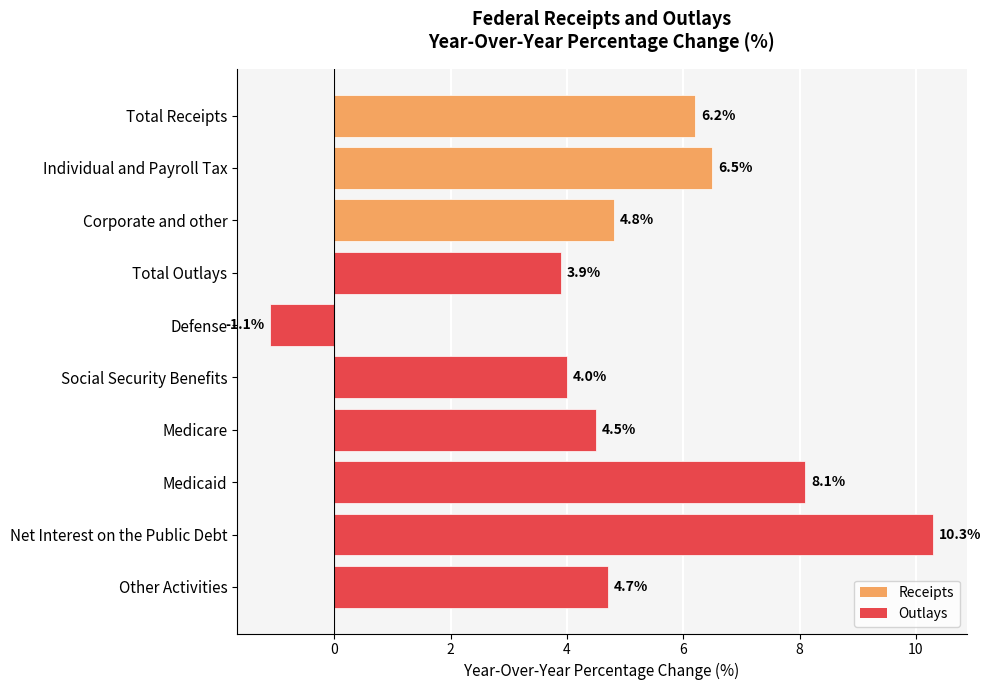

What is the minimum value shown in the chart?

-1.1